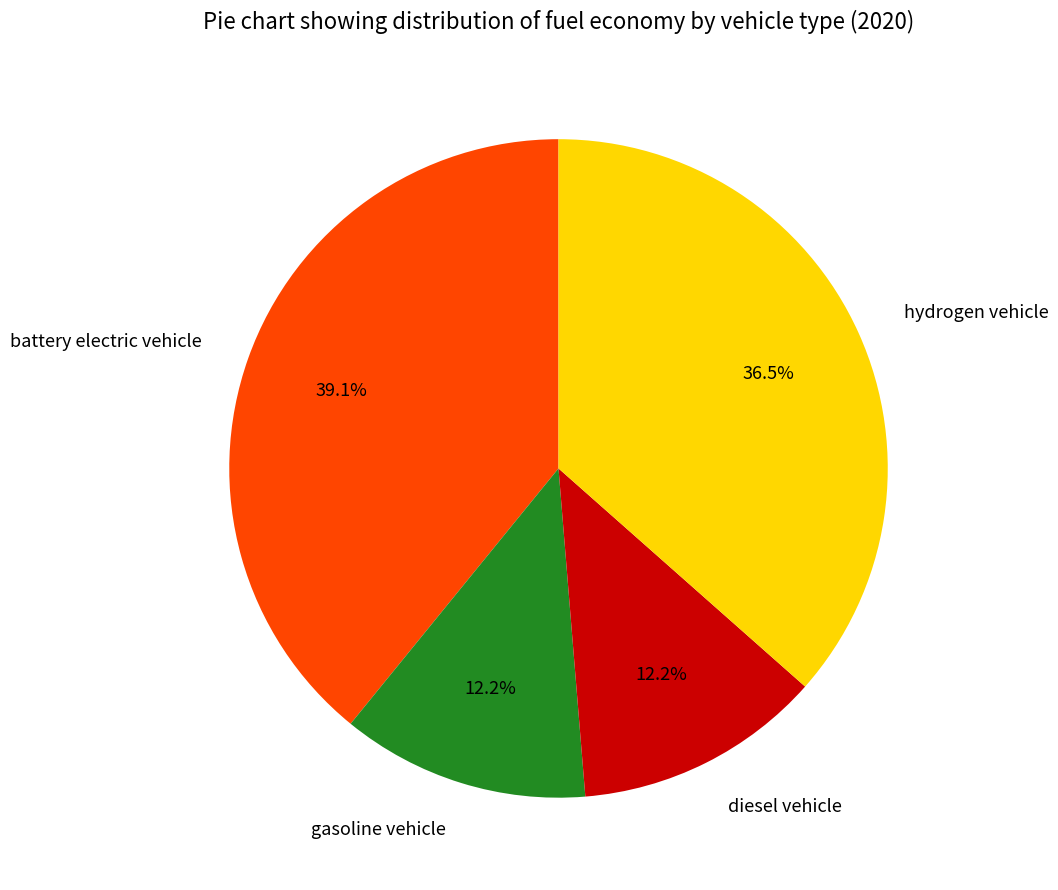

Between battery electric vehicle and hydrogen vehicle, which is larger?

battery electric vehicle